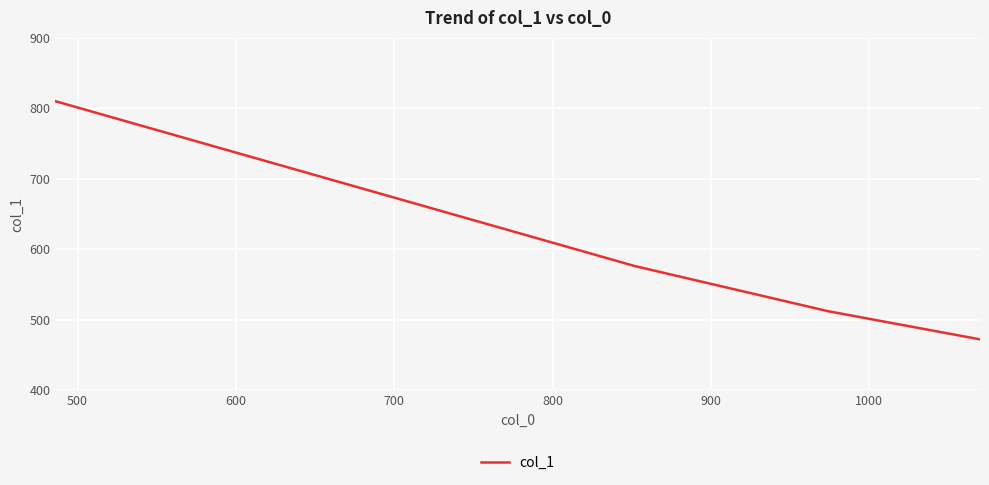

What is the smallest value displayed?

472